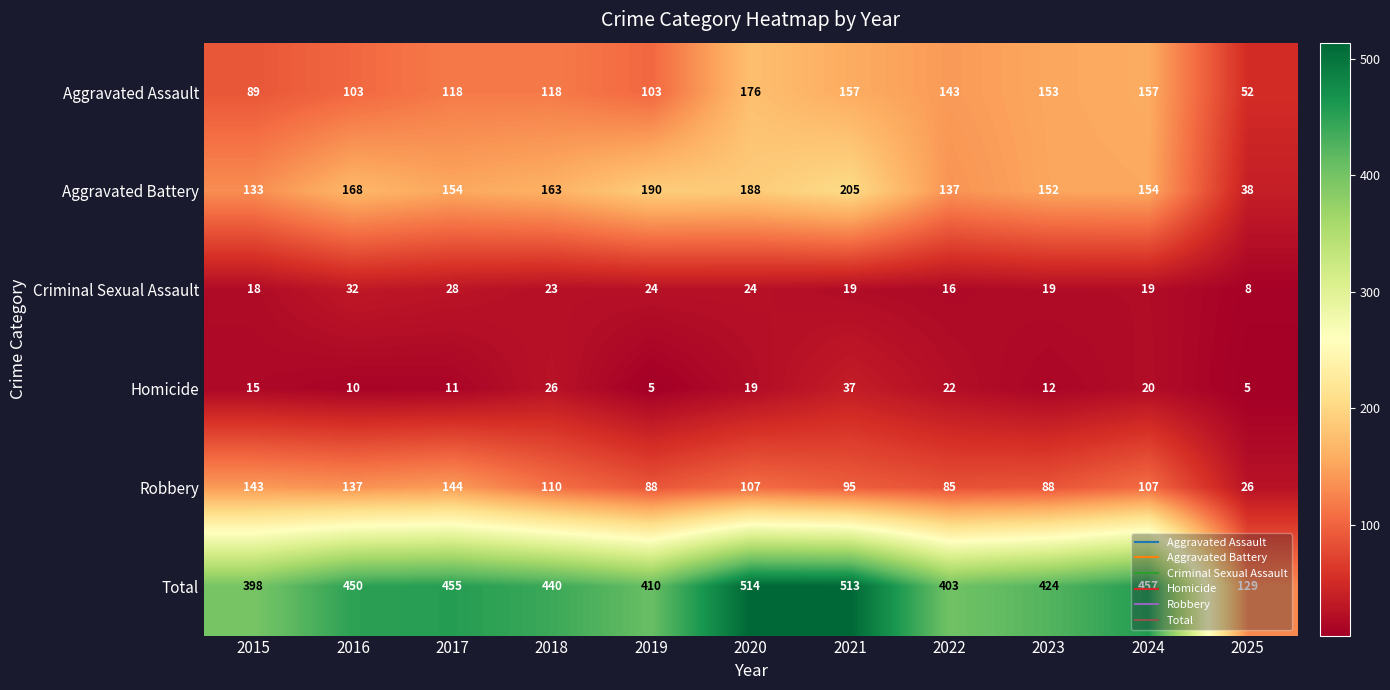

How many distinct data groups are displayed?

6